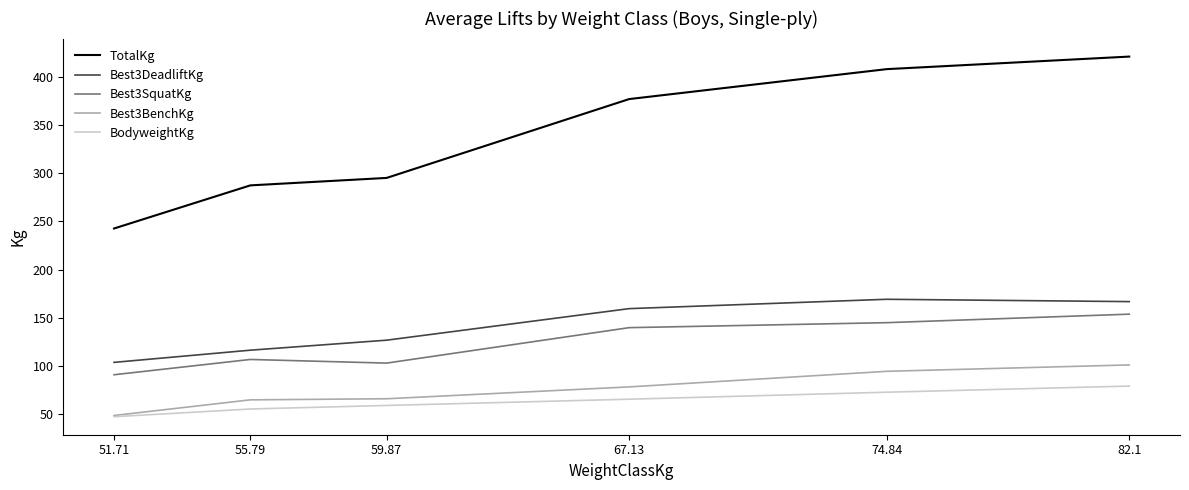

True or false: TotalKg and BodyweightKg intersect in this chart.

False